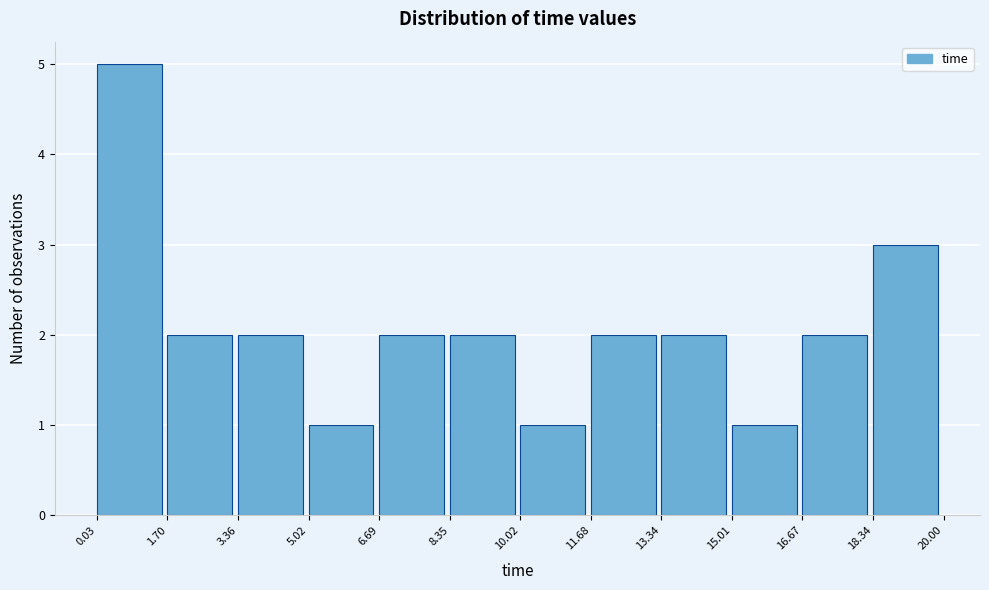

What is the height of the bar covering 1.70 to 3.36 on the x-axis? The values are not printed on the chart, so give them approximately, as read against the axis.

2